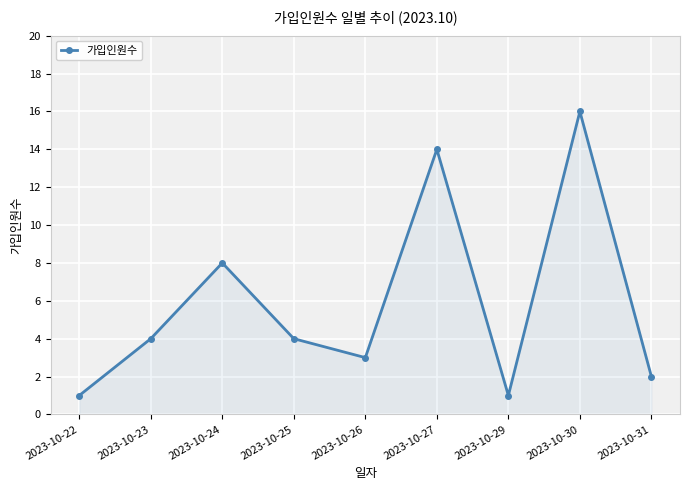

What is the minimum value shown in the chart?

1